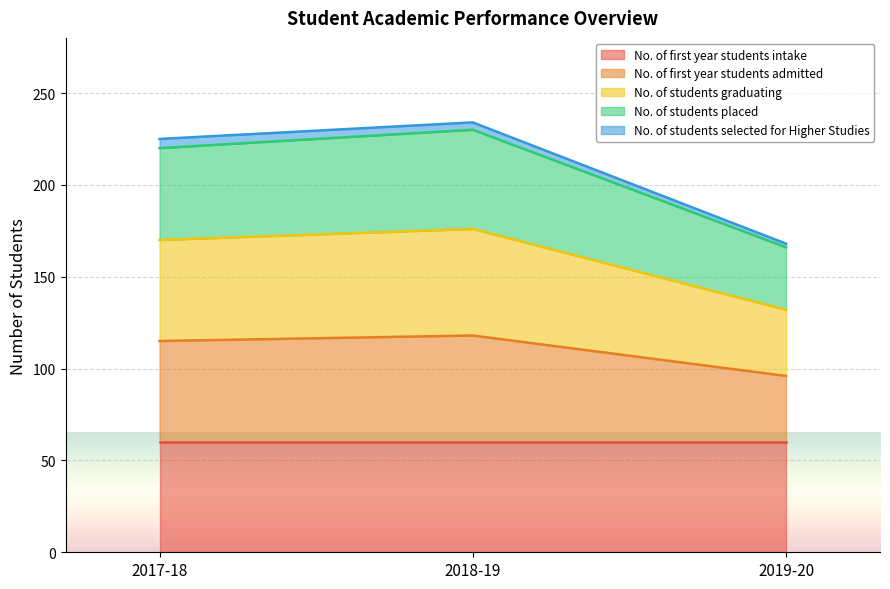

Is the value of No. of students graduating at 2019-20 greater than the value of No. of first year students admitted at 2019-20?

Yes